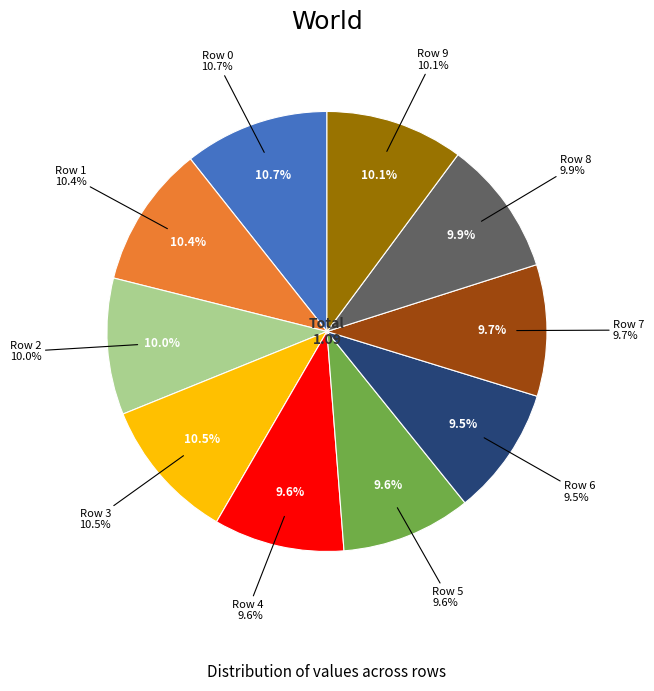

To the nearest percent, what is the combined percentage of Row 4 and Row 3?

20%